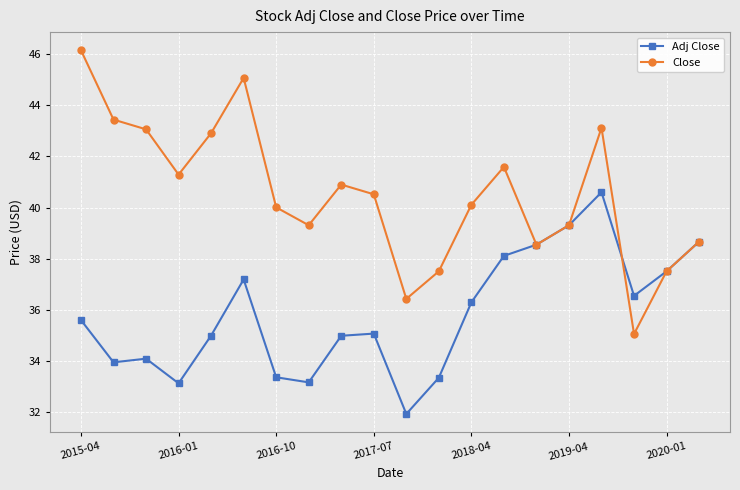

What is the value of the Close point at the 6th from the left?

45.1